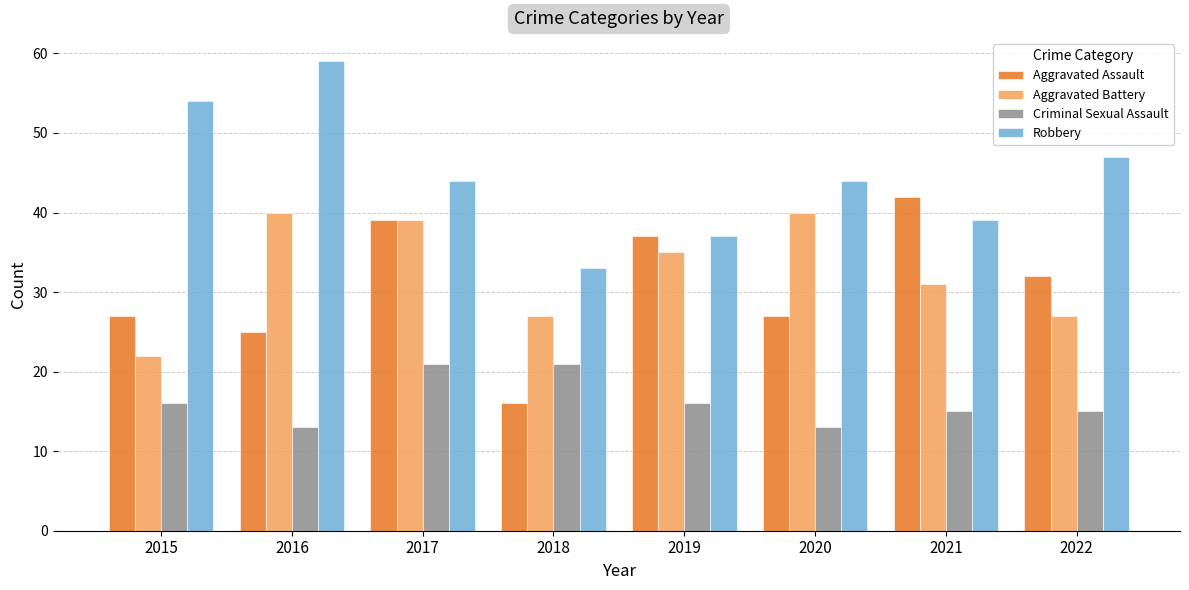

What is the approximate value of Aggravated Assault at 2018, to the nearest 10?

20